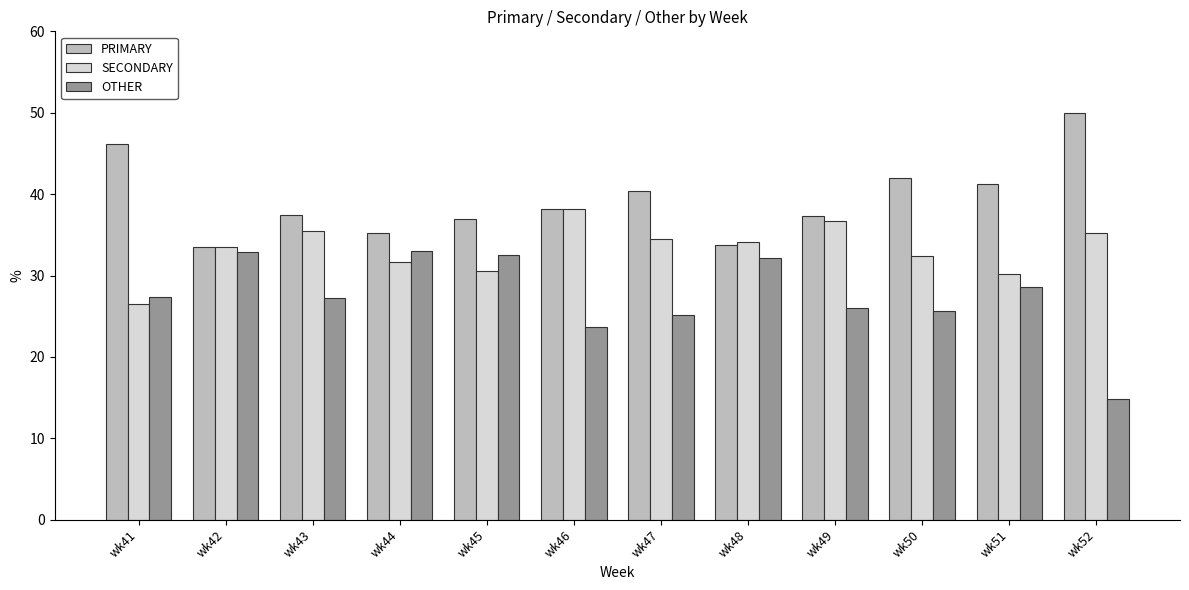

What is the value of the PRIMARY bar at the 3rd from the left?

37.4